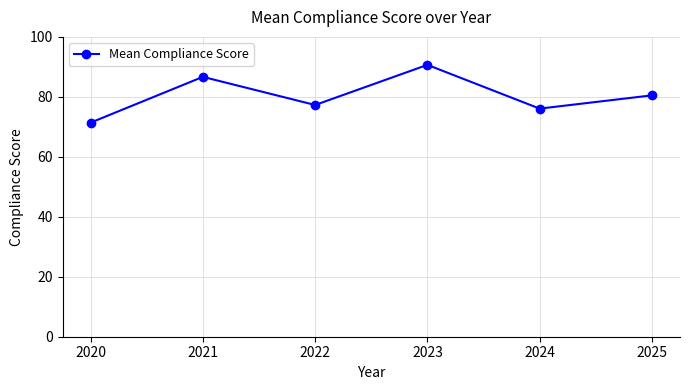

Which label corresponds to the largest value in the chart?

2023